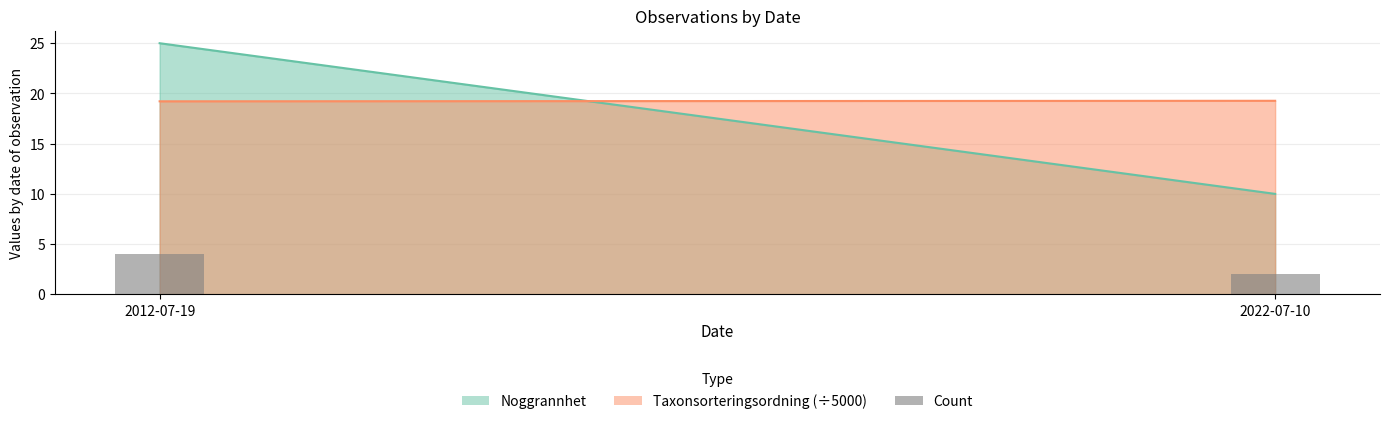

Reading right to left, list all the values displayed in this chart.

2022-07-10=2	2012-07-19=4